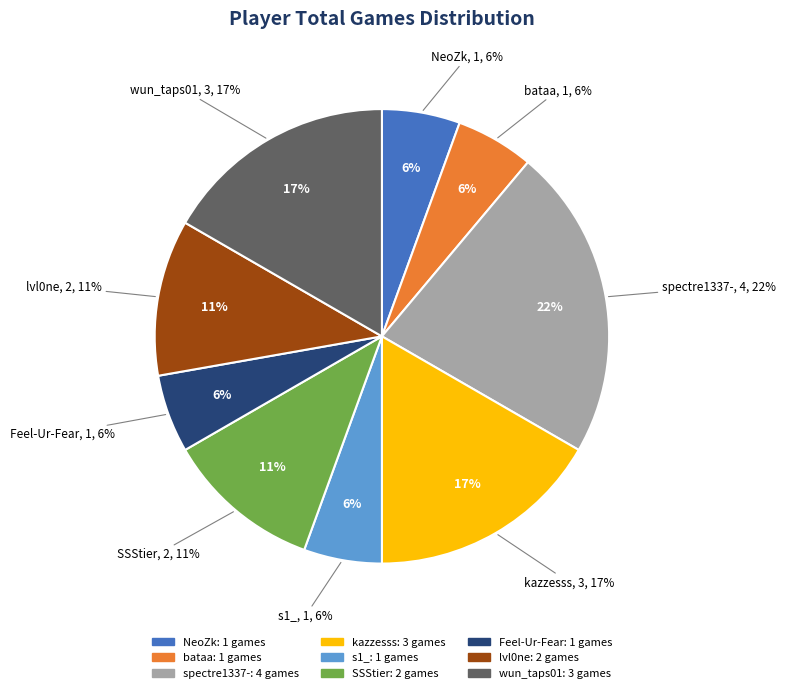

To the nearest percent, what is the difference between the largest and smallest slice percentages?

17%